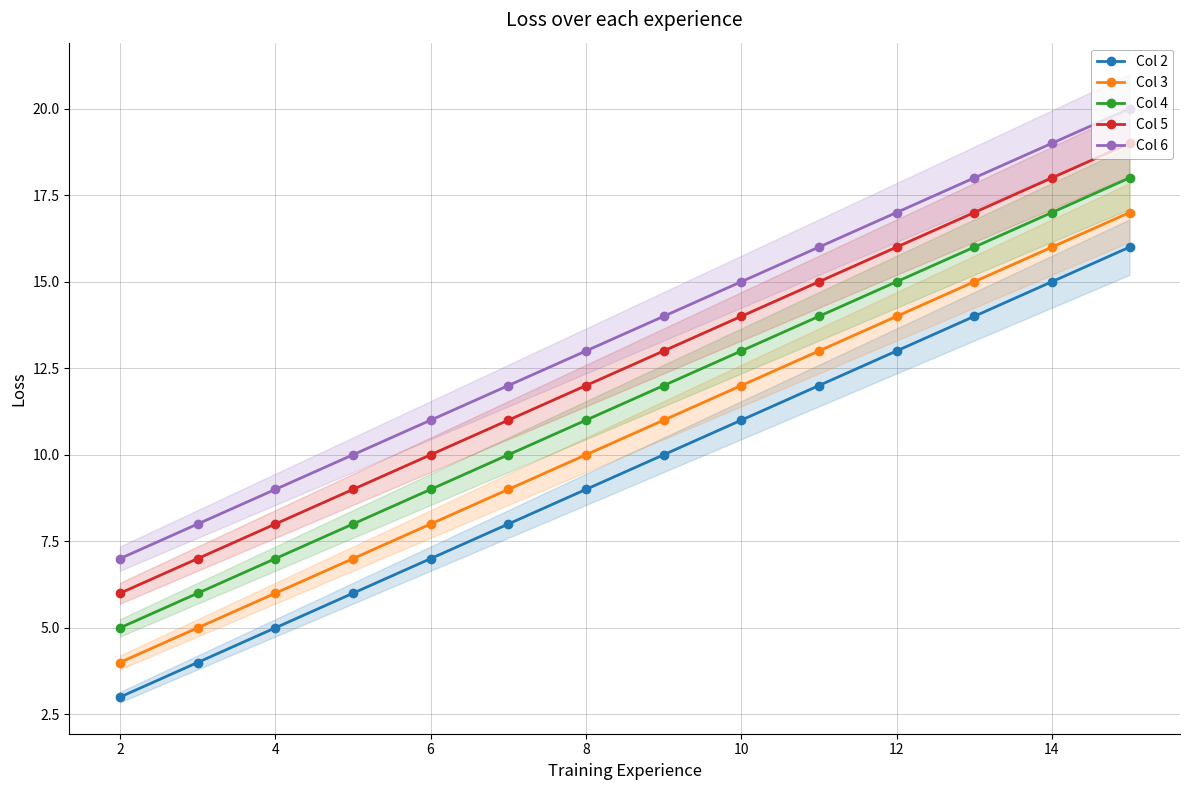

What is the difference between the maximum and minimum values in the Col 4 series?

13